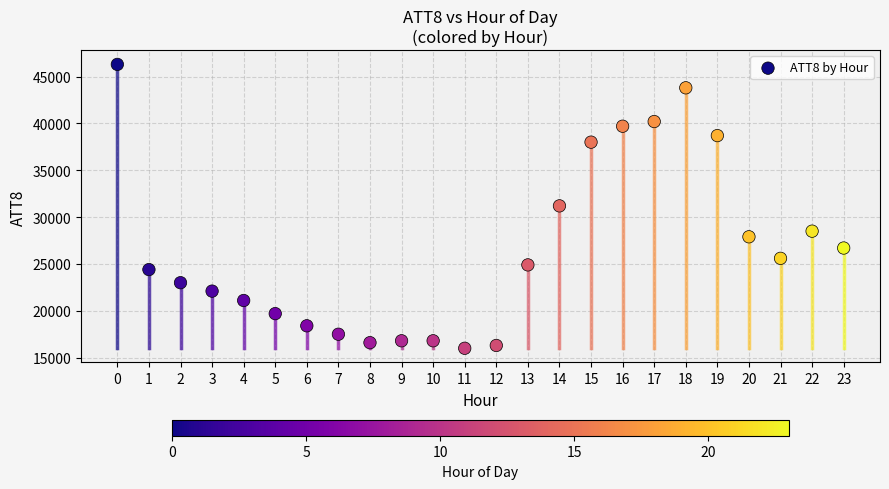

How many data points are displayed?

24